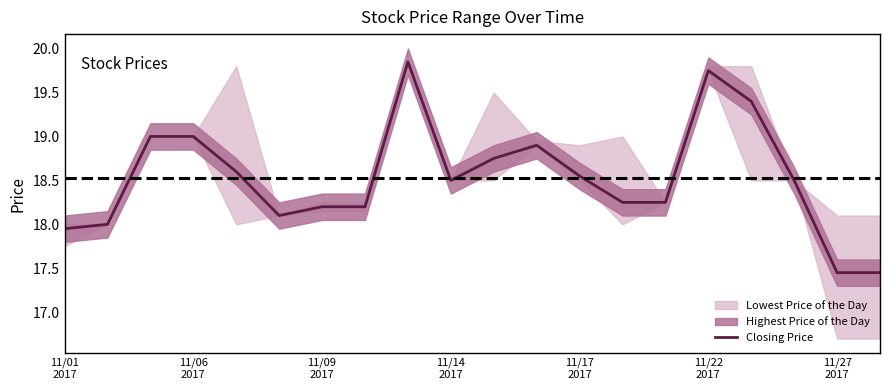

How many lines are shown in the chart?

1